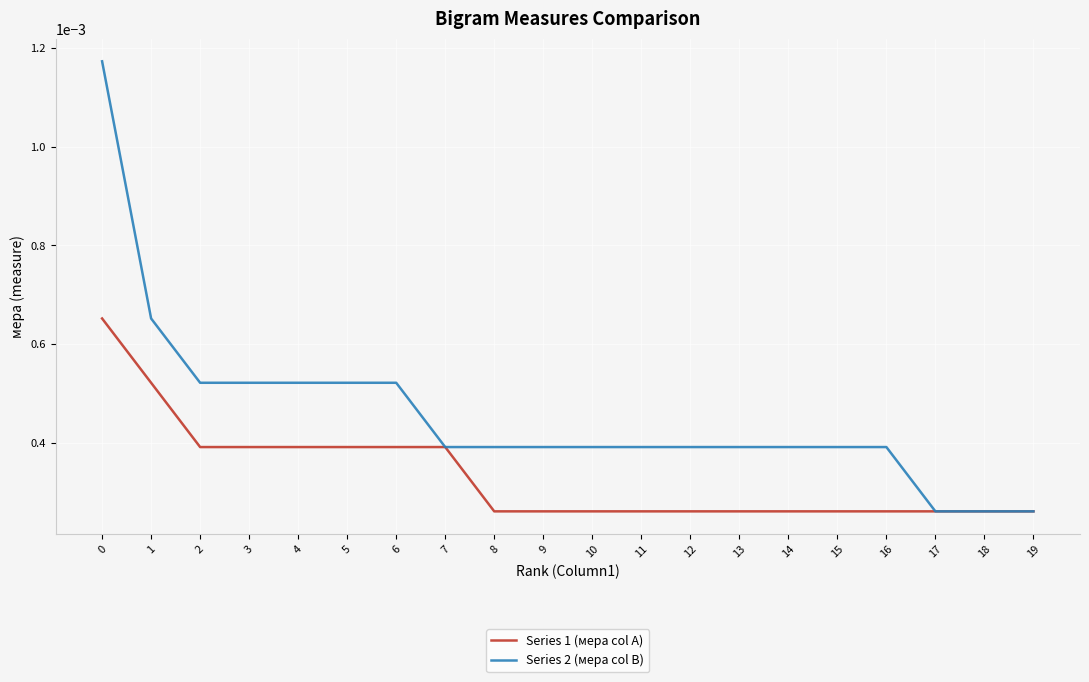

Which series has the largest range (max minus min)?

Series 2 (мера col B)